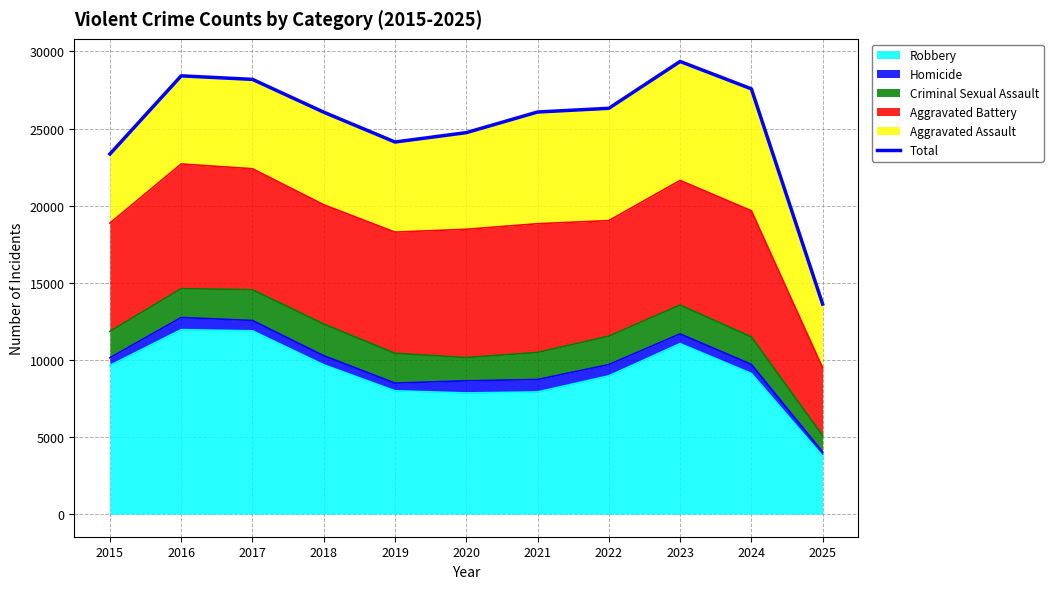

Where does the data first go above 26069?

2016